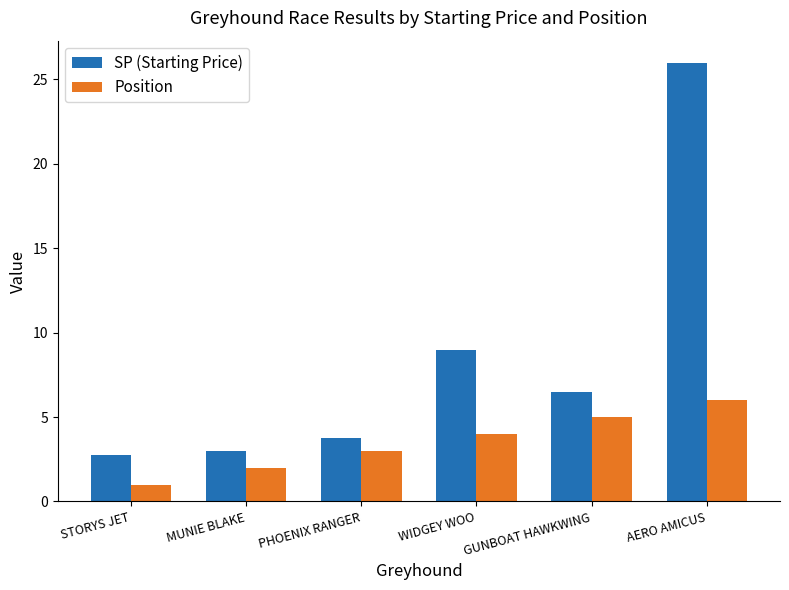

Reading left to right, list all the values displayed in this chart.

SP (Starting Price): 2.8	3.0	3.8	9.0	6.5	26.0
Position: 1.0	2.0	3.0	4.0	5.0	6.0